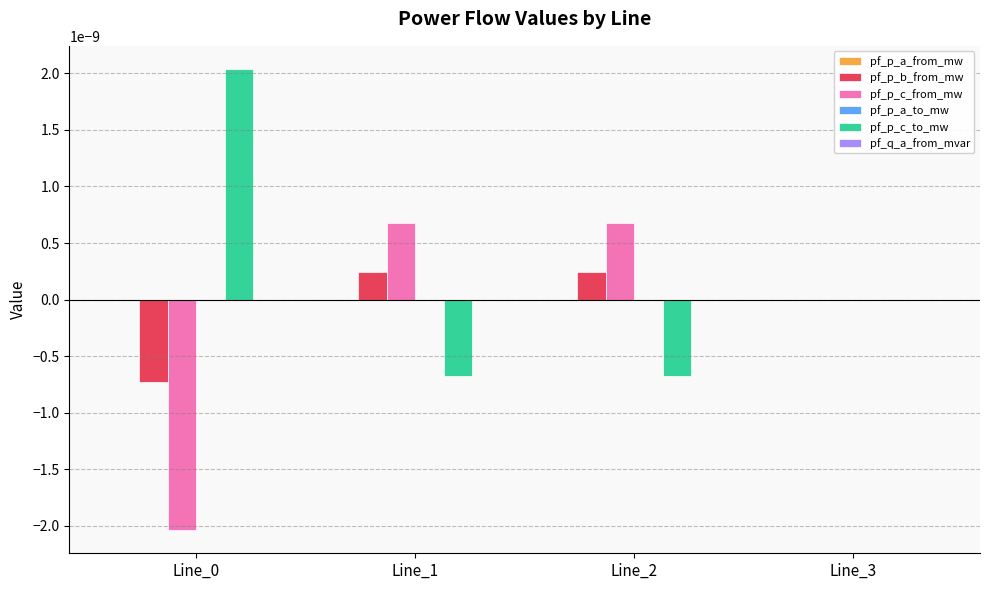

The pf_p_c_to_mw series shows 0.0 at Line_0. True or false?

True